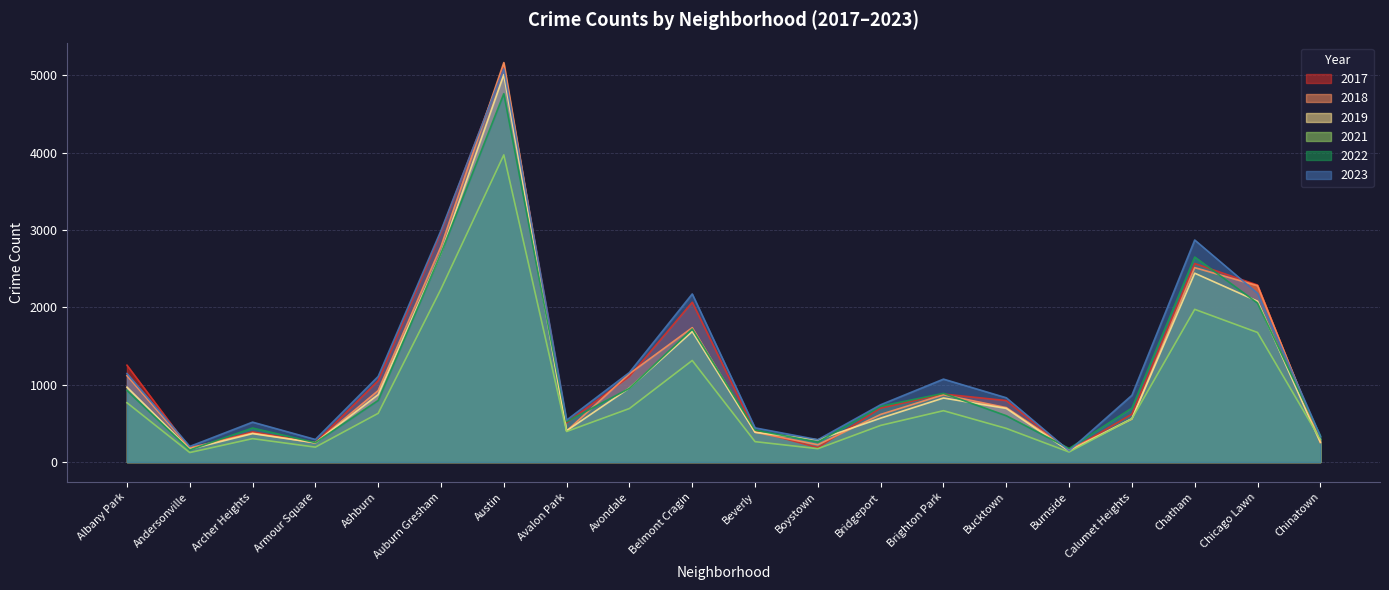

True or false: 2021 has a value of 395 at Avalon Park.

True